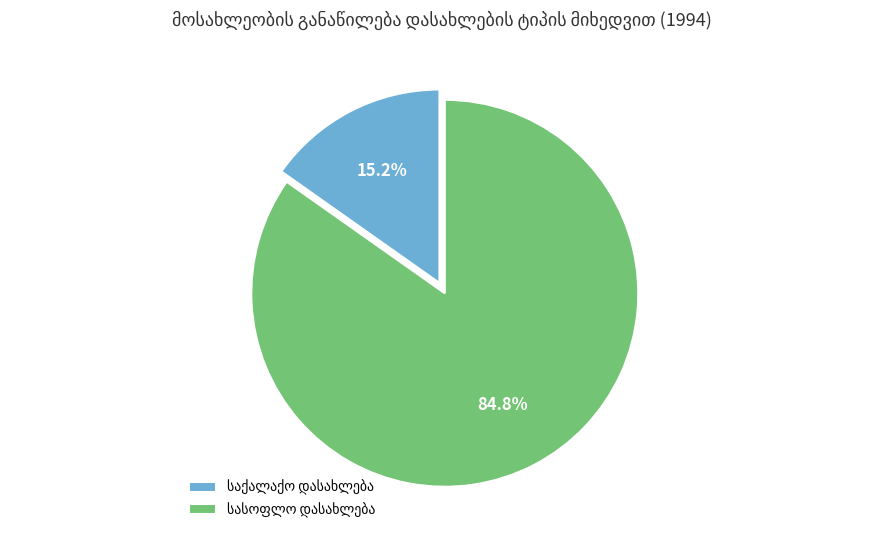

To the nearest percent, what is the difference between the largest and smallest slice percentages?

70%